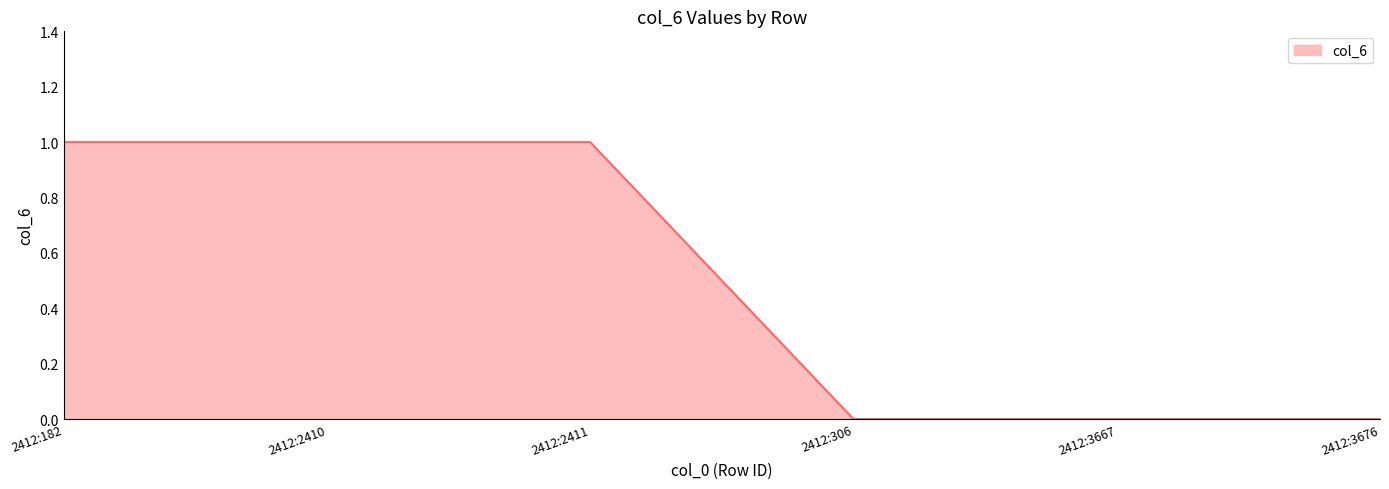

The chart shows a value of 0 at 2412:306. True or false?

True